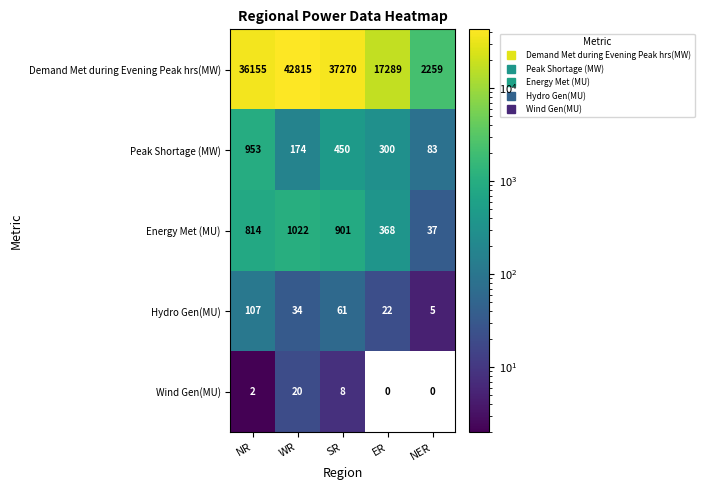

At which label is Hydro Gen(MU) closest to 56?

SR